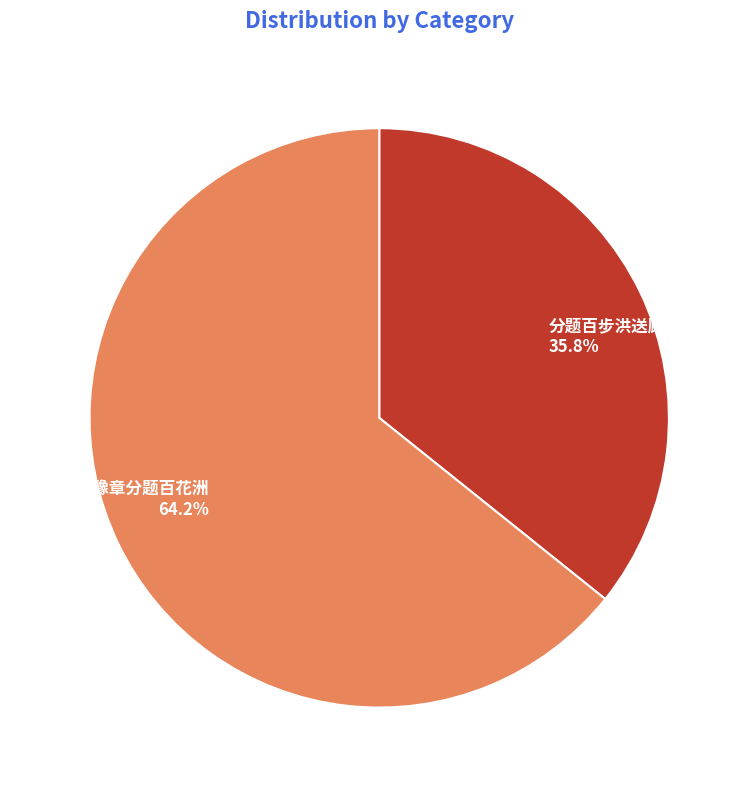

What percentage is the 送郑同夫归豫章分题百花洲 slice, to the nearest percent?

64%